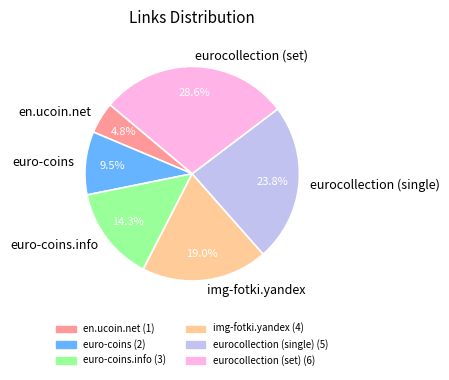

Is there a majority slice in this chart?

No